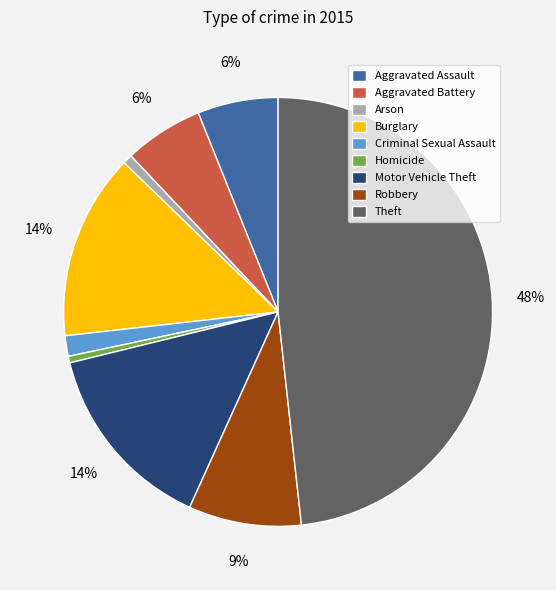

Is the sum of Theft and Aggravated Assault greater than half?

Yes